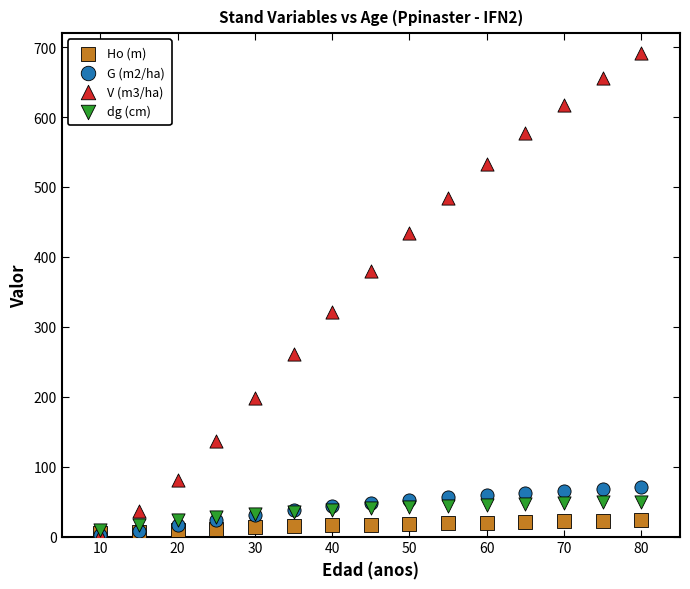

Across all series, what Y value is closest to 346?

321.2